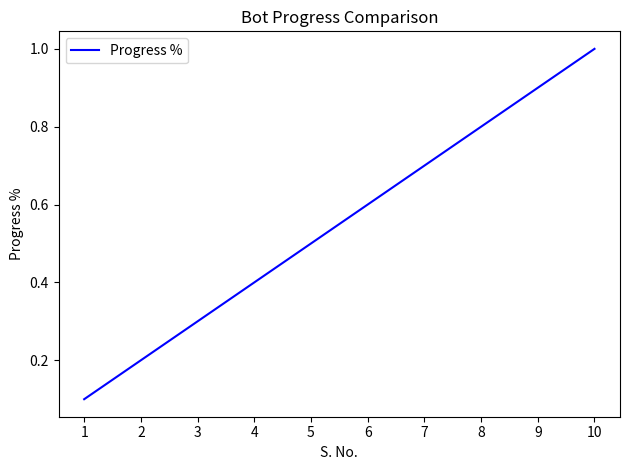

What is the maximum value shown in the chart?

1.0